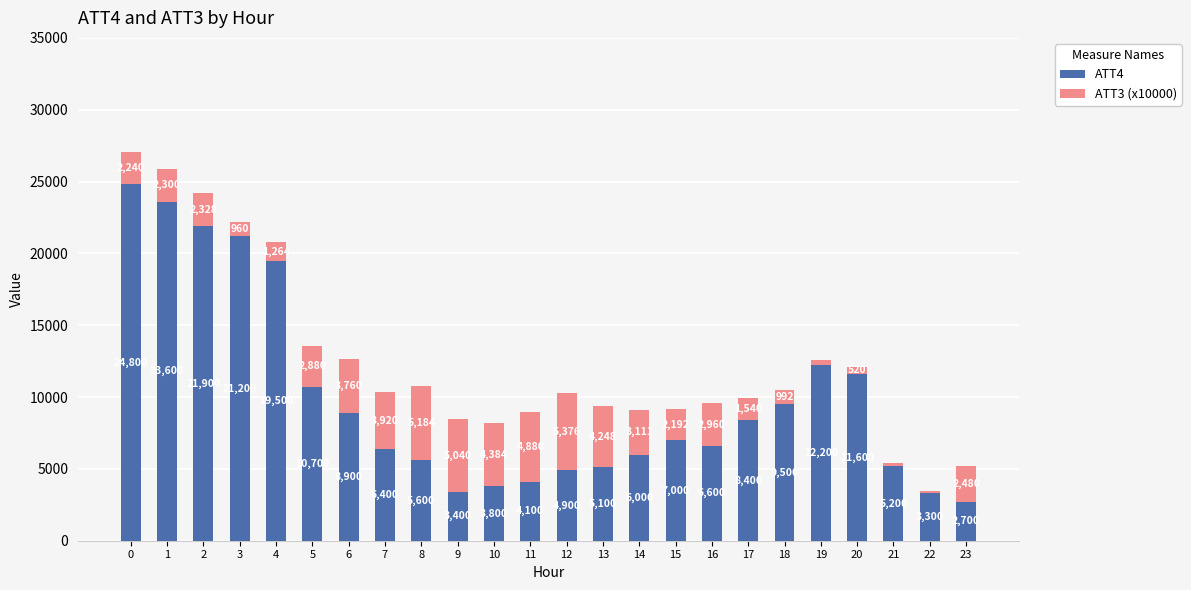

How many values in the ATT4 series are below 7000?

12